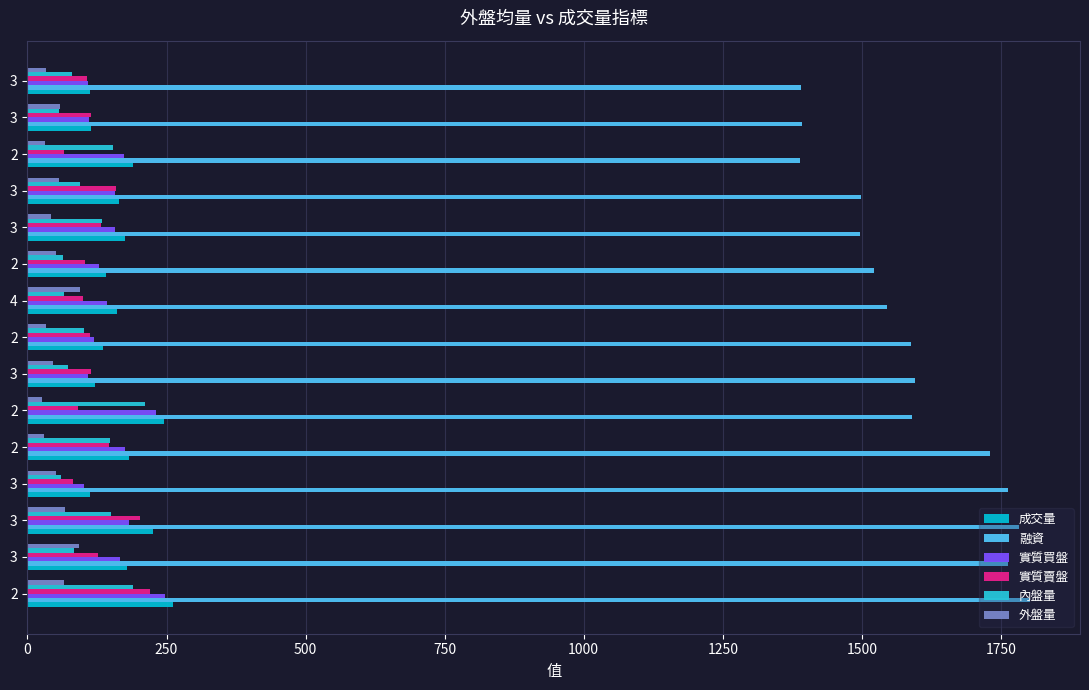

How many data points does each series have?

15